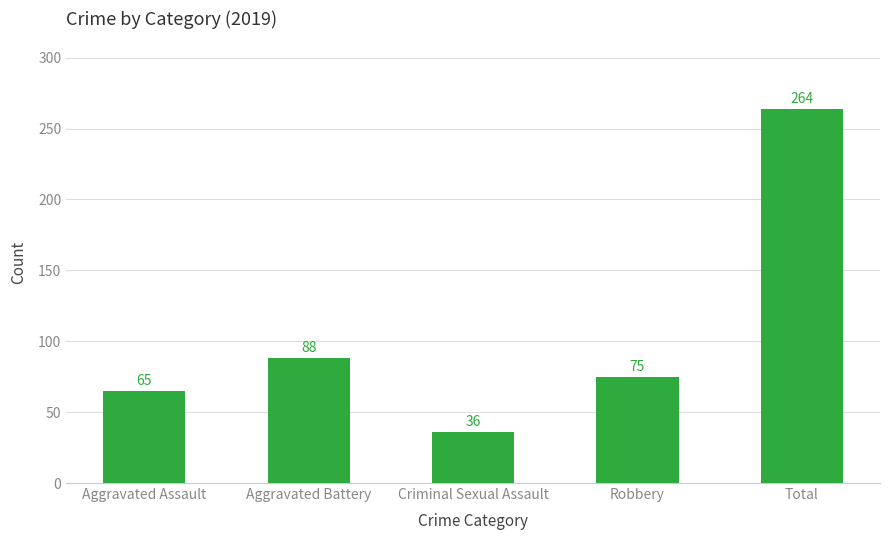

Read the value at Total, to the nearest 10.

260